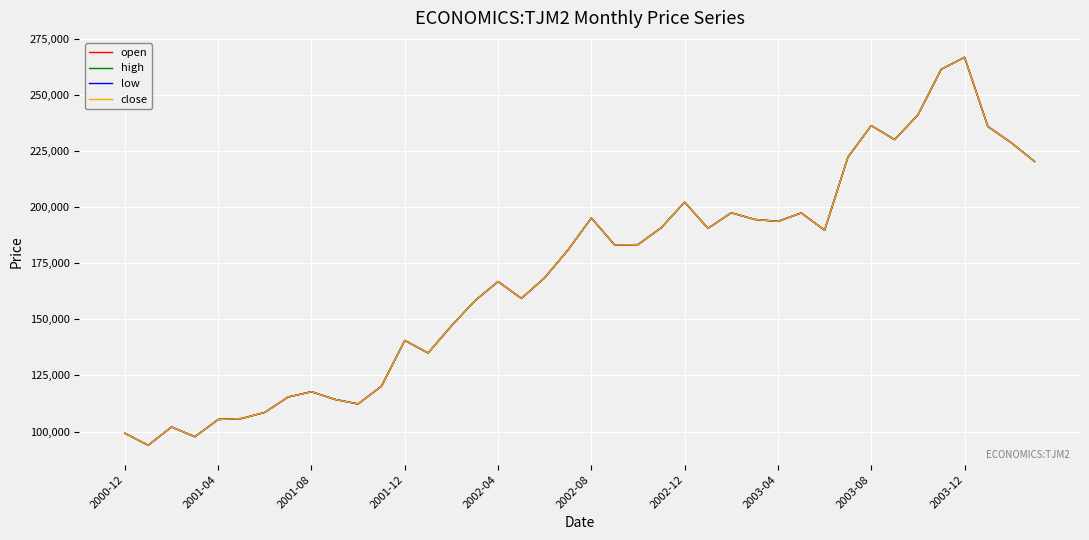

Reading right to left, list all the values displayed in this chart.

open: 220305	228658	235865	266703	261354	240999	230047	236273	222208	189670	197372	193600	194485	197449	190510	202192	190824	183265	183112	195107	180893	168495	159297	166803	158192	147052	134983	140564	120167	112292	114325	117732	115370	108542	105788	105363	97682	102040	93889	99220
high: 220305	228658	235865	266703	261354	240999	230047	236273	222208	189670	197372	193600	194485	197449	190510	202192	190824	183265	183112	195107	180893	168495	159297	166803	158192	147052	134983	140564	120167	112292	114325	117732	115370	108542	105788	105363	97682	102040	93889	99220
low: 220305	228658	235865	266703	261354	240999	230047	236273	222208	189670	197372	193600	194485	197449	190510	202192	190824	183265	183112	195107	180893	168495	159297	166803	158192	147052	134983	140564	120167	112292	114325	117732	115370	108542	105788	105363	97682	102040	93889	99220
close: 220305	228658	235865	266703	261354	240999	230047	236273	222208	189670	197372	193600	194485	197449	190510	202192	190824	183265	183112	195107	180893	168495	159297	166803	158192	147052	134983	140564	120167	112292	114325	117732	115370	108542	105788	105363	97682	102040	93889	99220